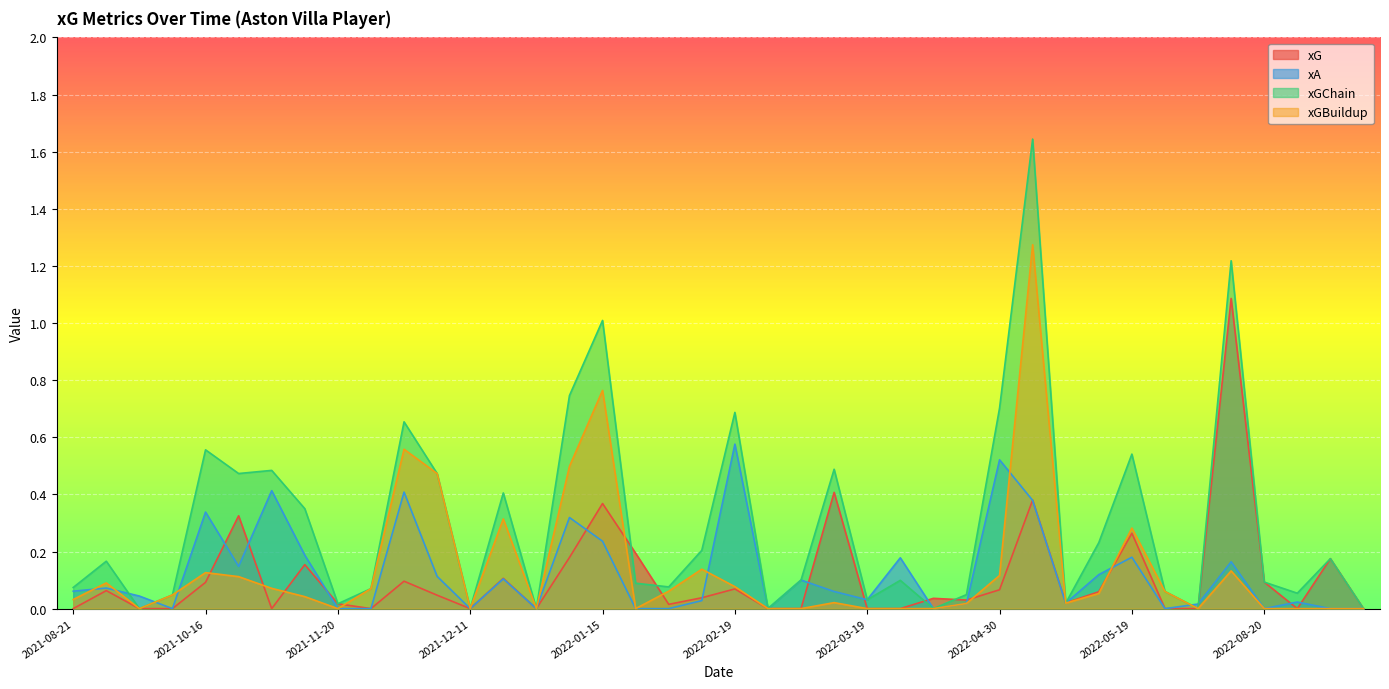

How many categories are shown in the chart?

40